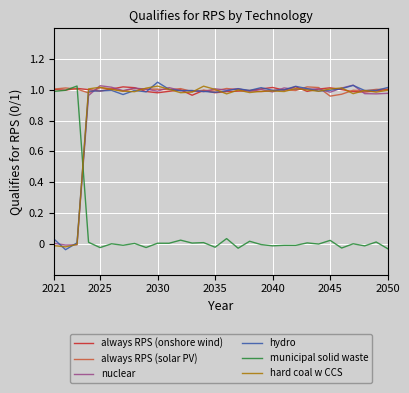

True or false: hard coal w CCS has more than 1 interior local peaks.

True